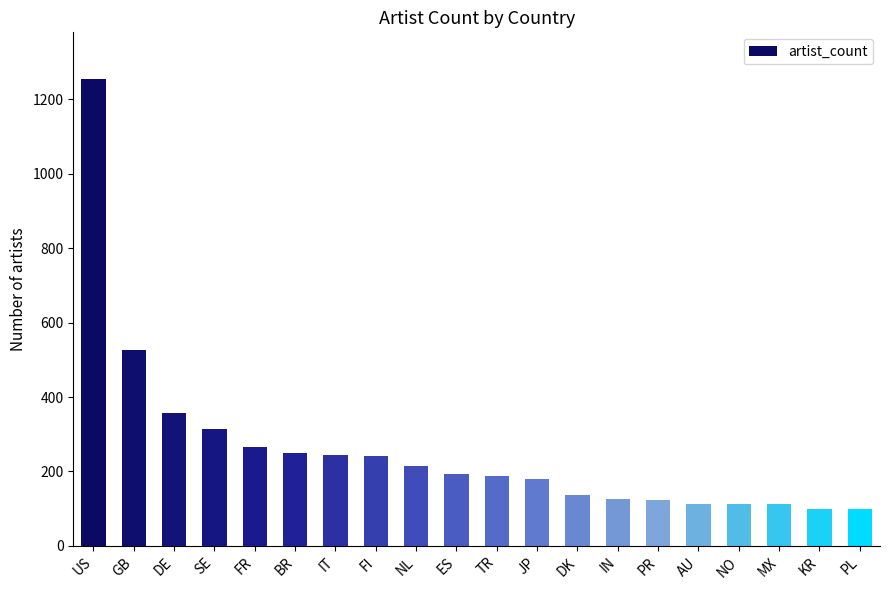

True or false: the data shows 112 at MX.

True